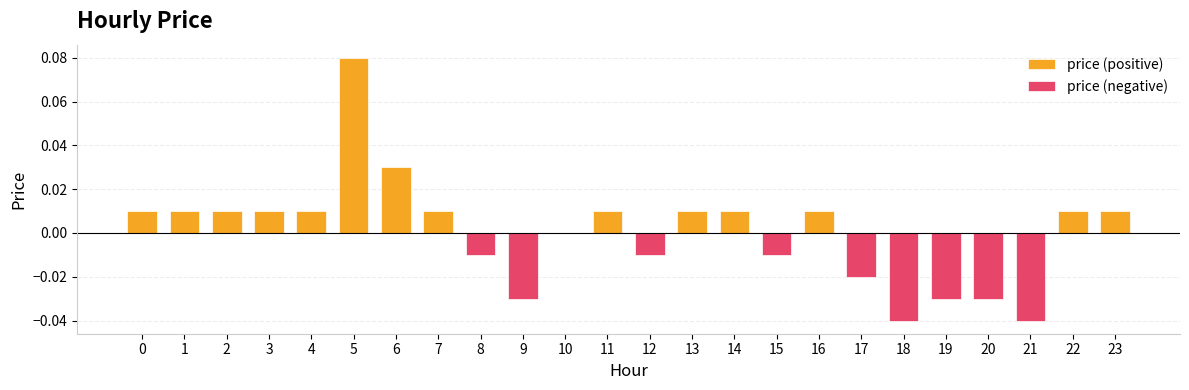

The value of price (positive) at 10 is 0.0. True or false?

True